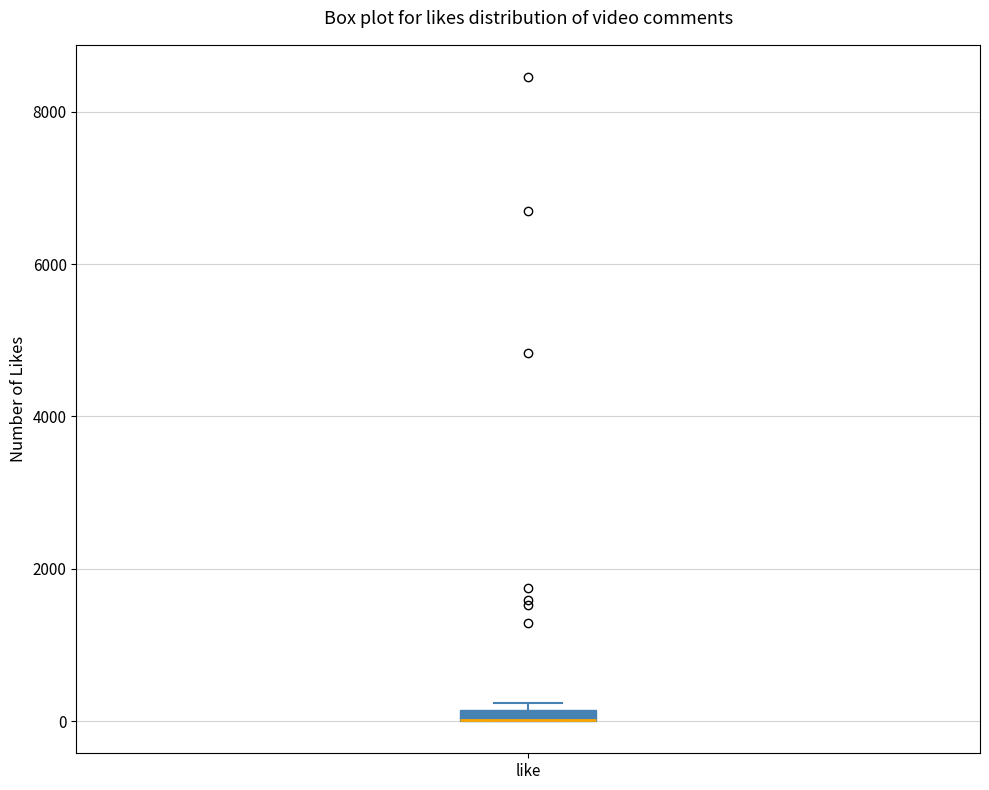

Where is the upper edge of the box for like on the y-axis? The values are not printed on the chart, so give them approximately, as read against the axis.

200